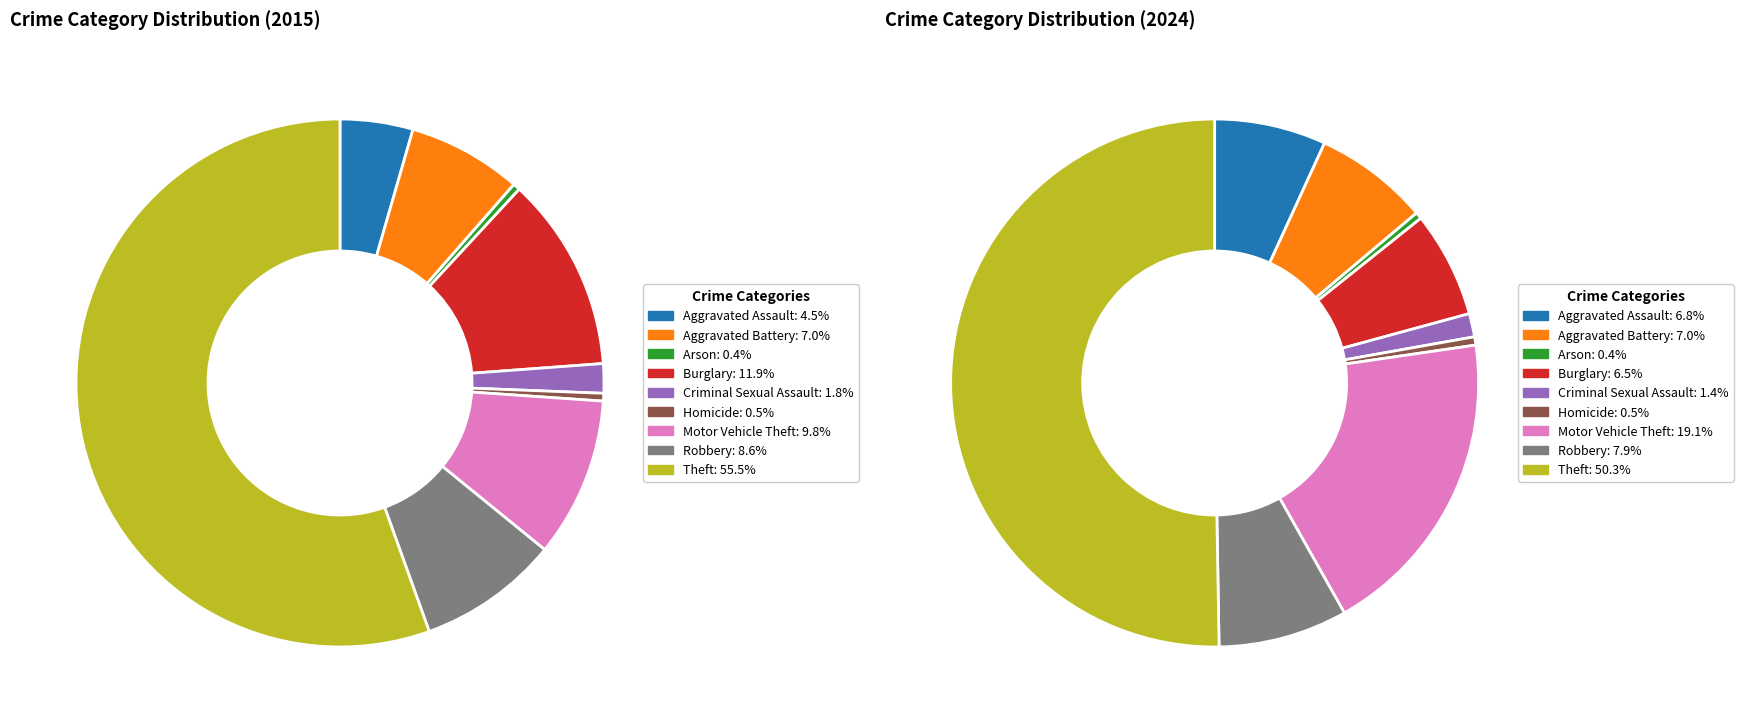

To the nearest percent, what is the difference between the Burglary and Arson slice percentages?

12%